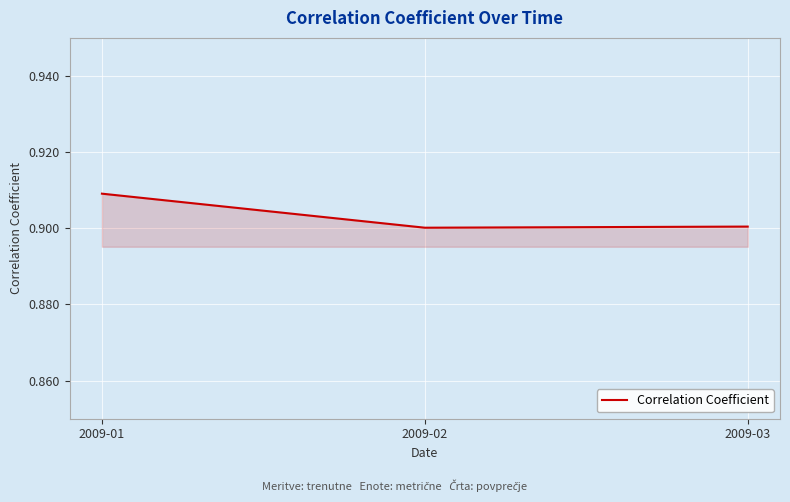

Between 2009-01 and 2009-03, which is larger?

2009-01